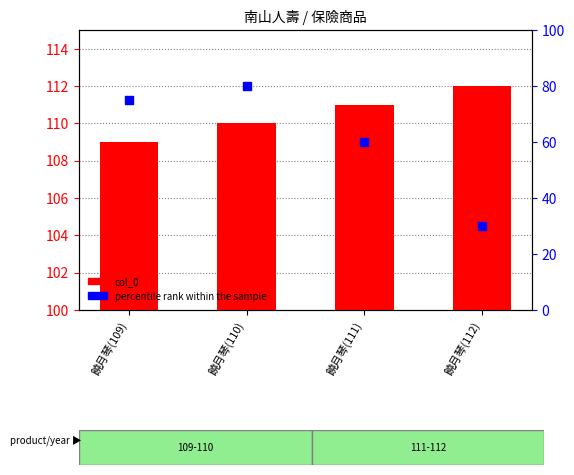

At which category is the sum across all series the highest?

饒月琴(110)